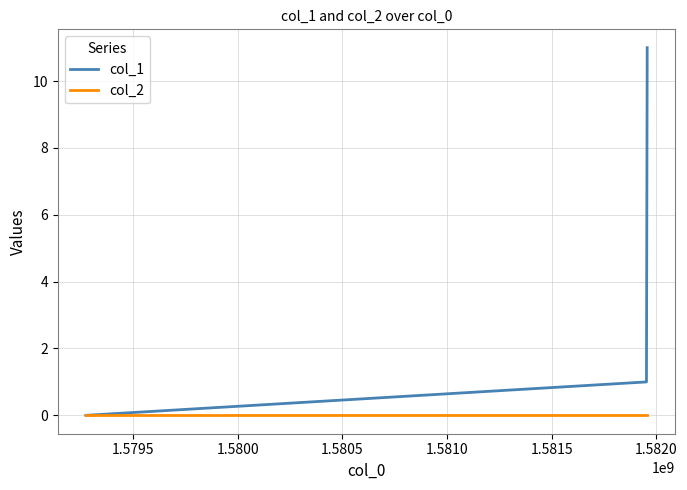

How many distinct data groups are displayed?

2